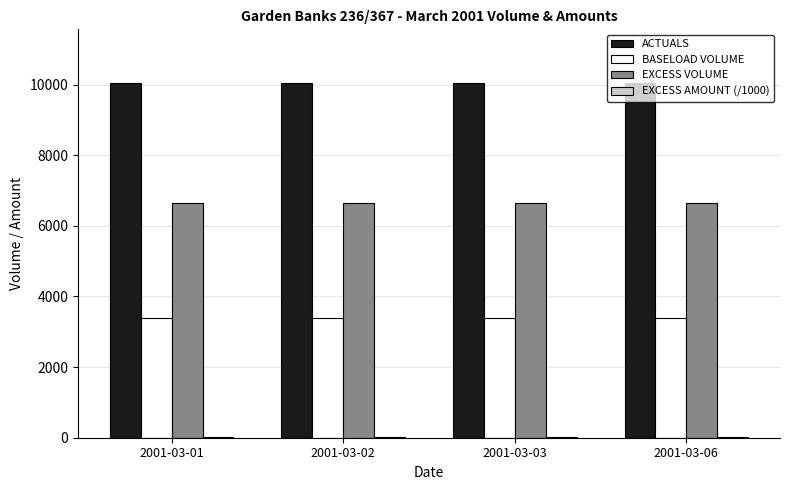

What is the greatest value displayed?

10057.8